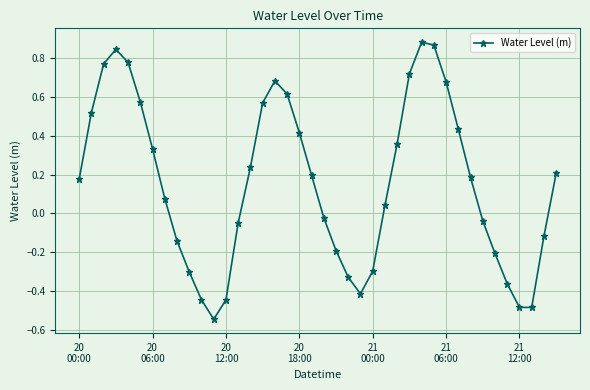

How many points are higher than both their immediate neighbors (excluding endpoints)?

3